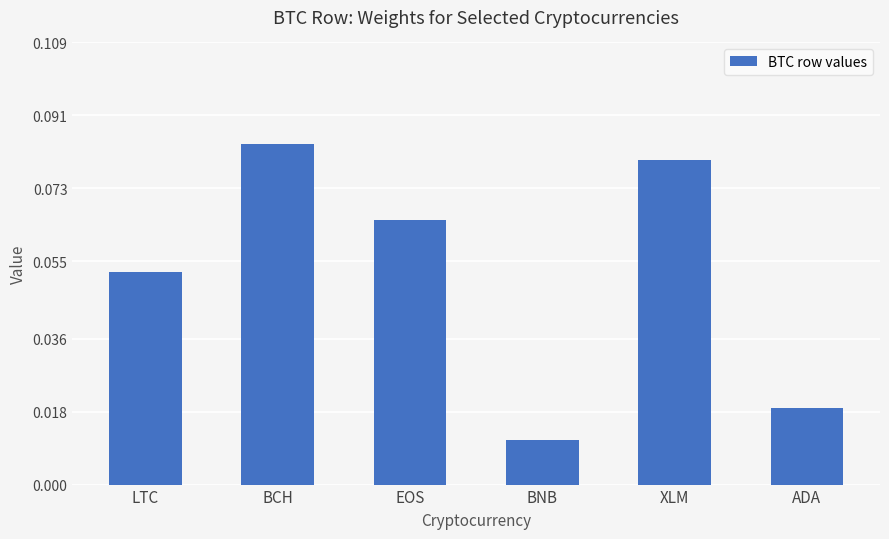

At which category does the chart reach its minimum across all series?

BNB